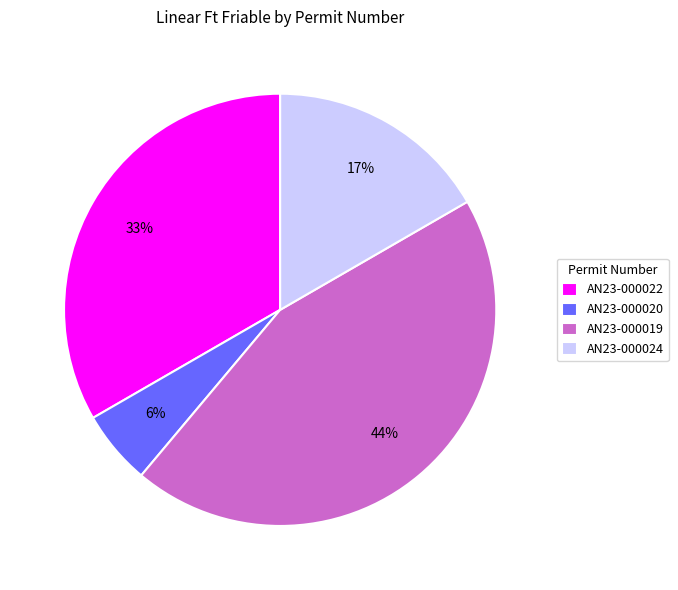

Combined, do AN23-000020 and AN23-000024 account for over 50%?

No